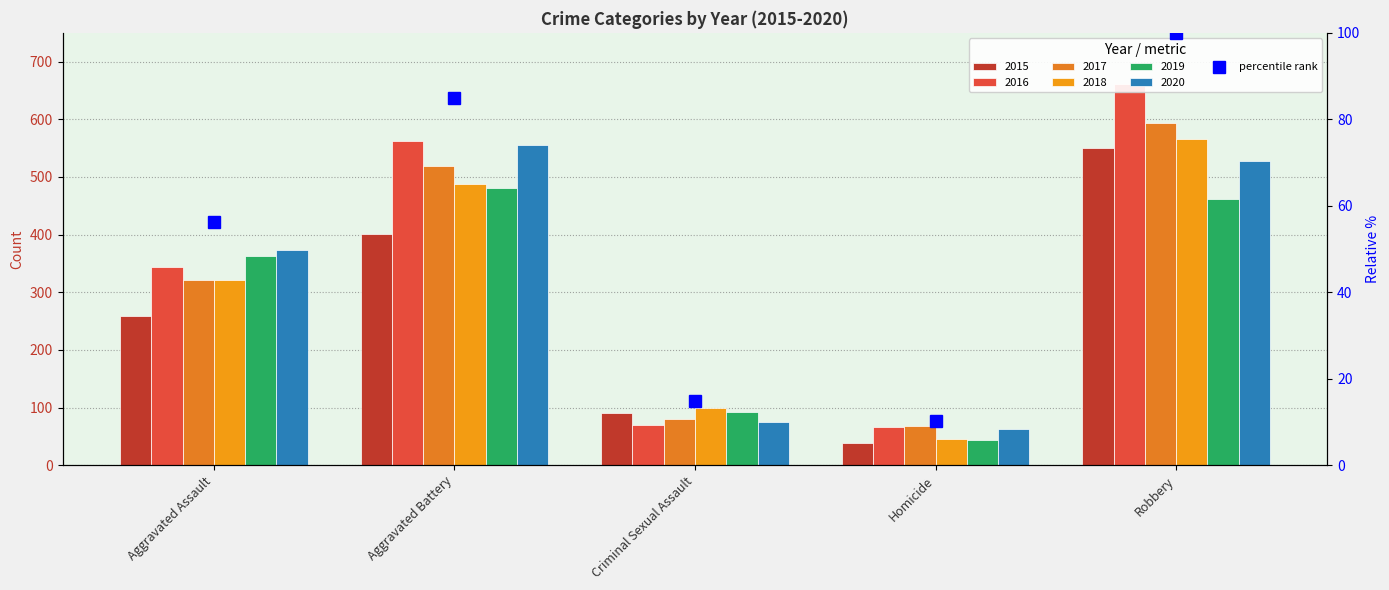

Count the number of categories in the chart.

5